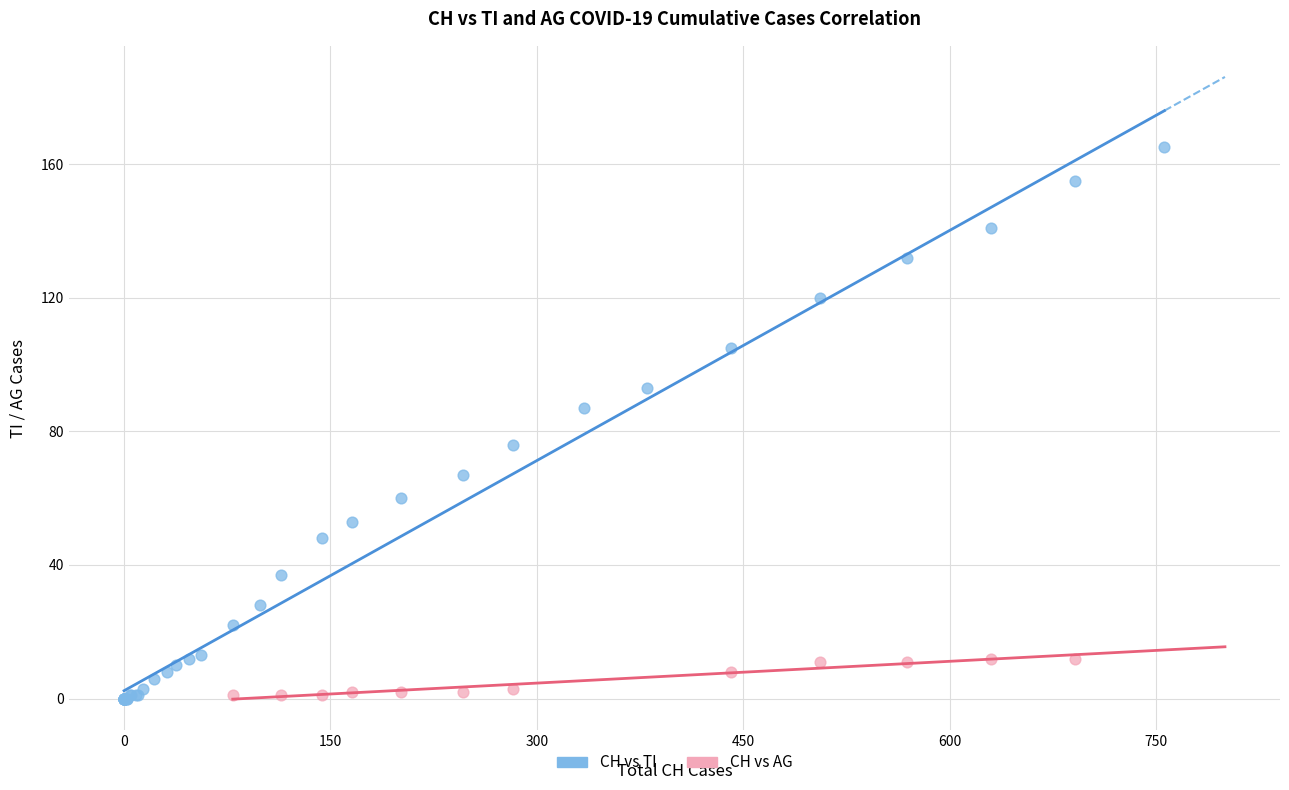

Which series has the widest spread of Y values?

CH vs TI